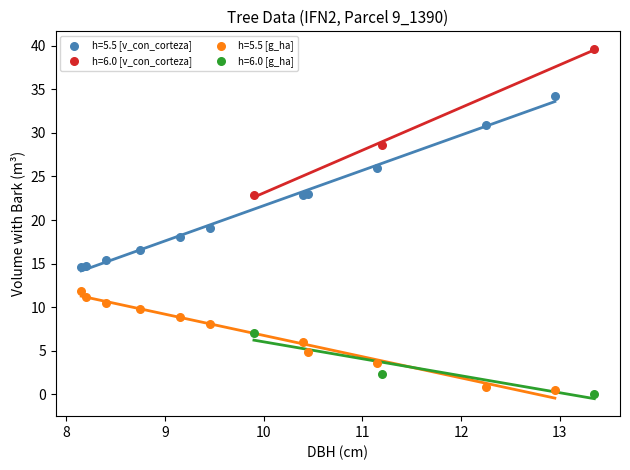

Which series reaches the maximum Y coordinate?

h=6.0 [v_con_corteza]